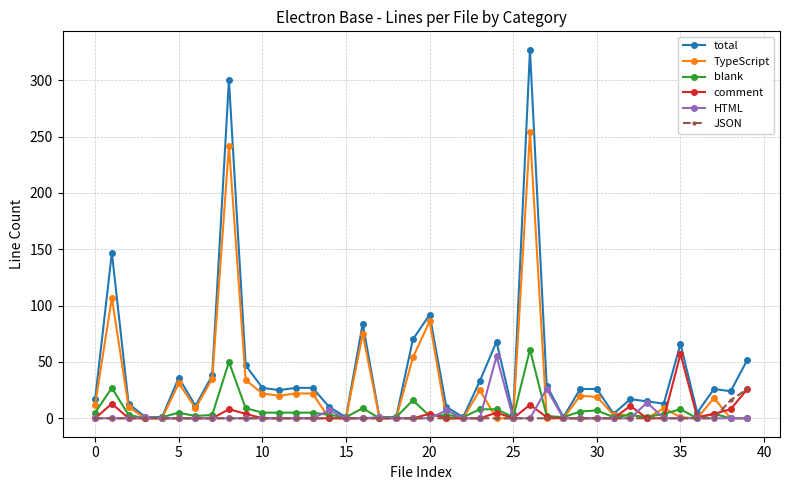

True or false: comment has more than 1 points higher than both neighbors.

True